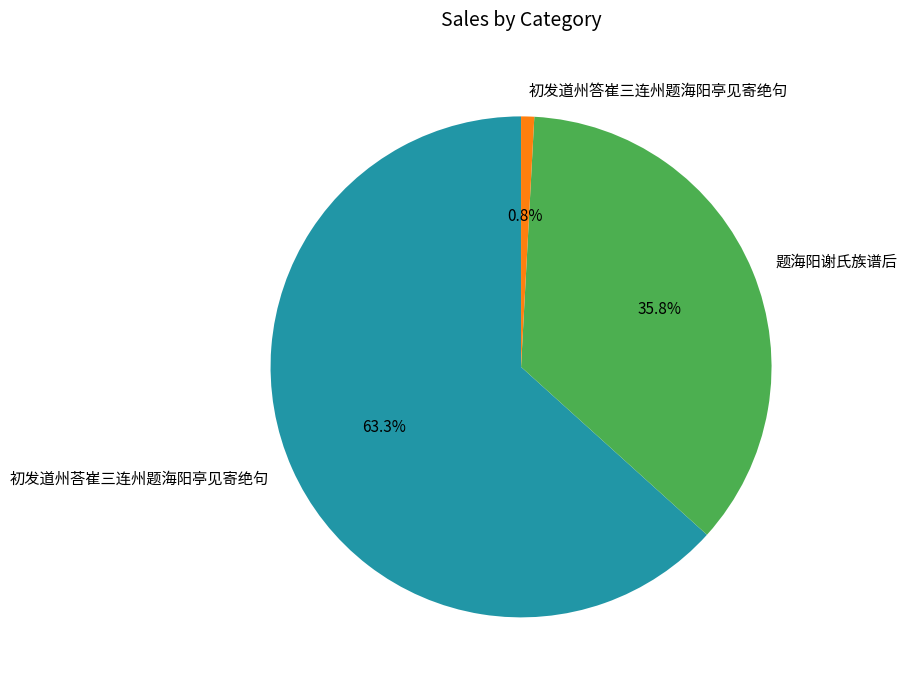

Is there a majority slice in this chart?

Yes